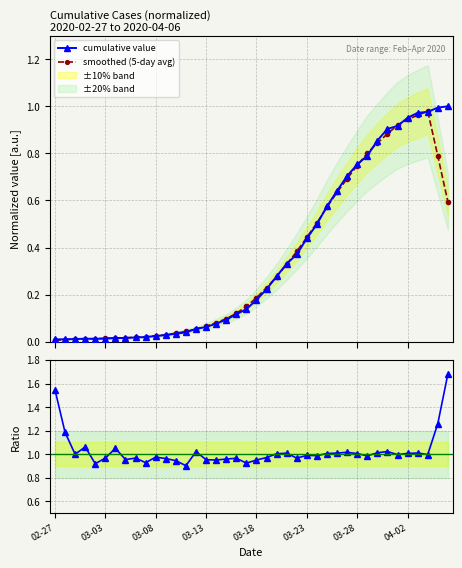

At how many categories does at least one series exceed 0?

40